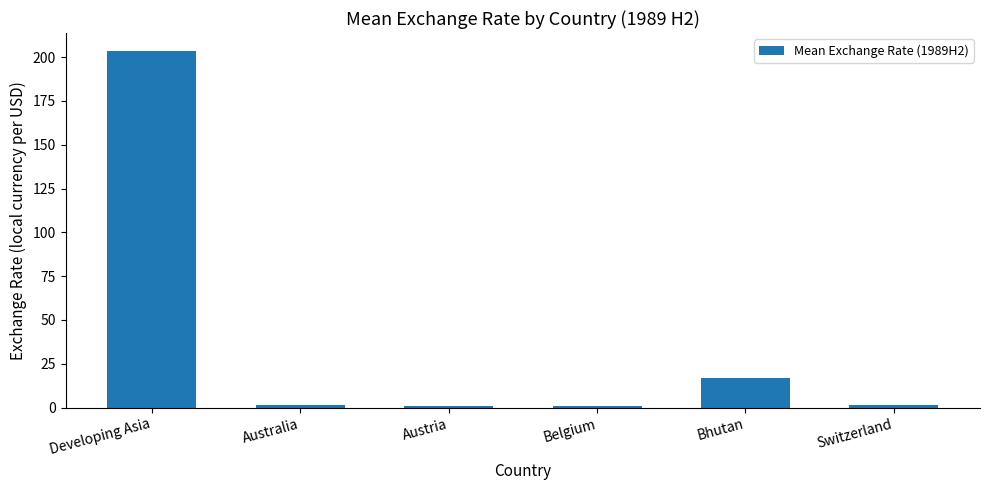

At which label is the value closest to 102?

Bhutan